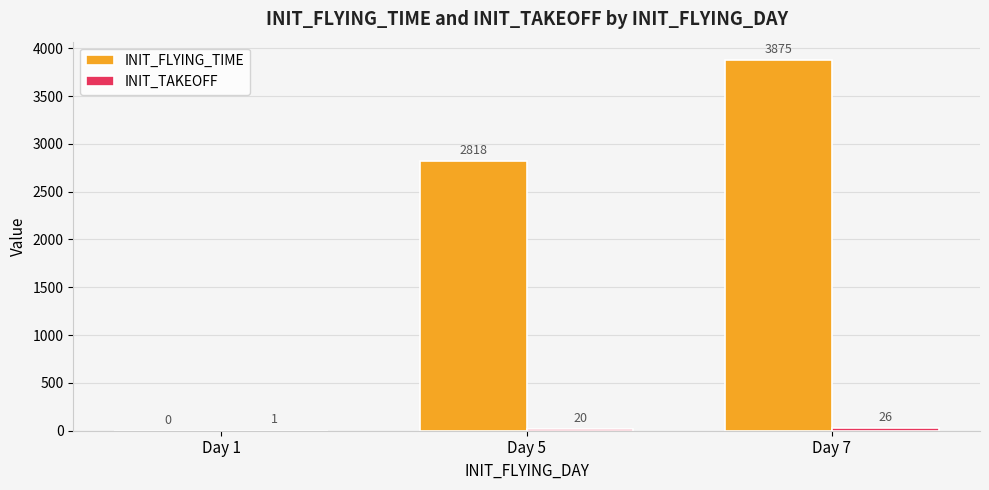

What is the sum of all INIT_FLYING_TIME values?

6692.5